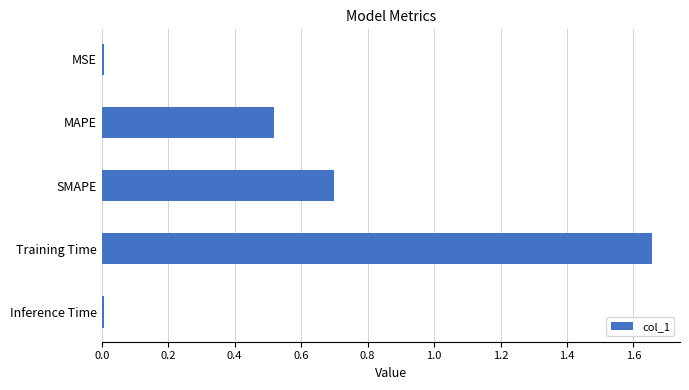

Which has a higher value, SMAPE or MAPE?

SMAPE